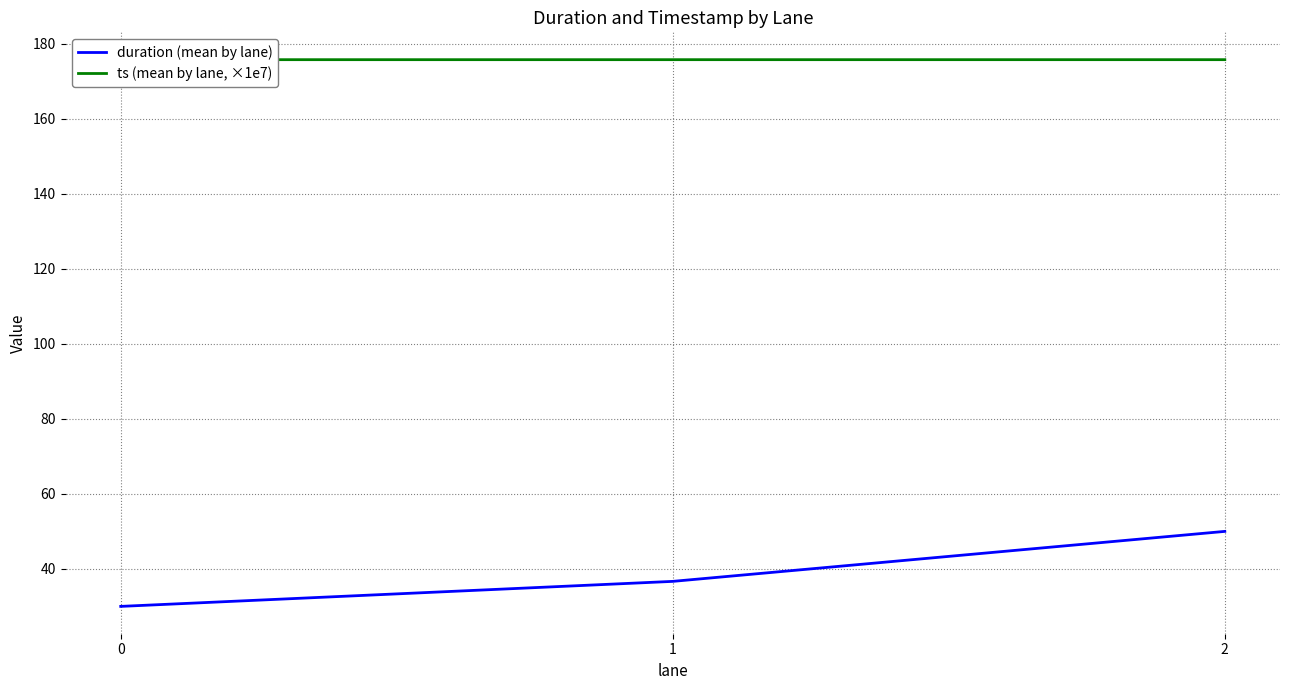

Rank the series by their maximum value, from lowest to highest.

duration (mean by lane), ts (mean by lane, ×1e7)